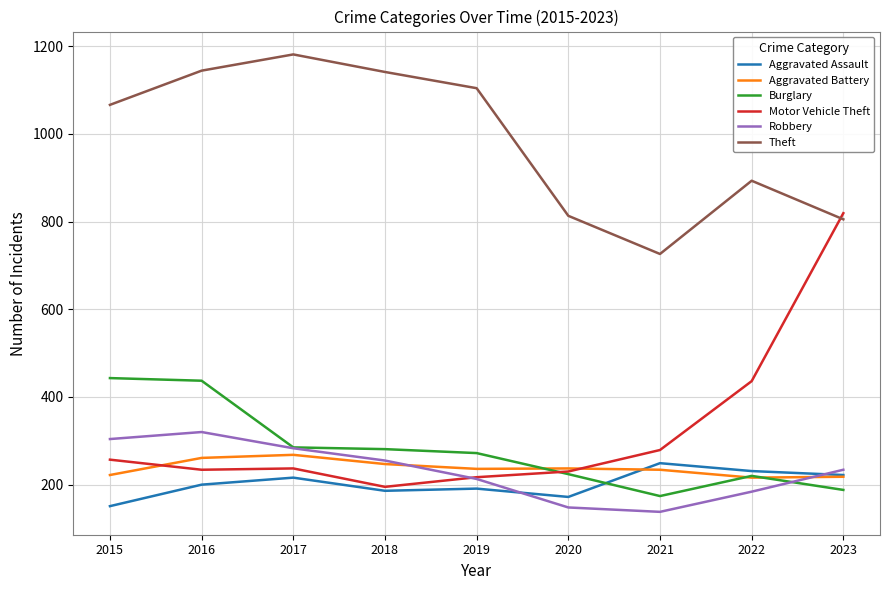

What is the maximum value for Motor Vehicle Theft?

819